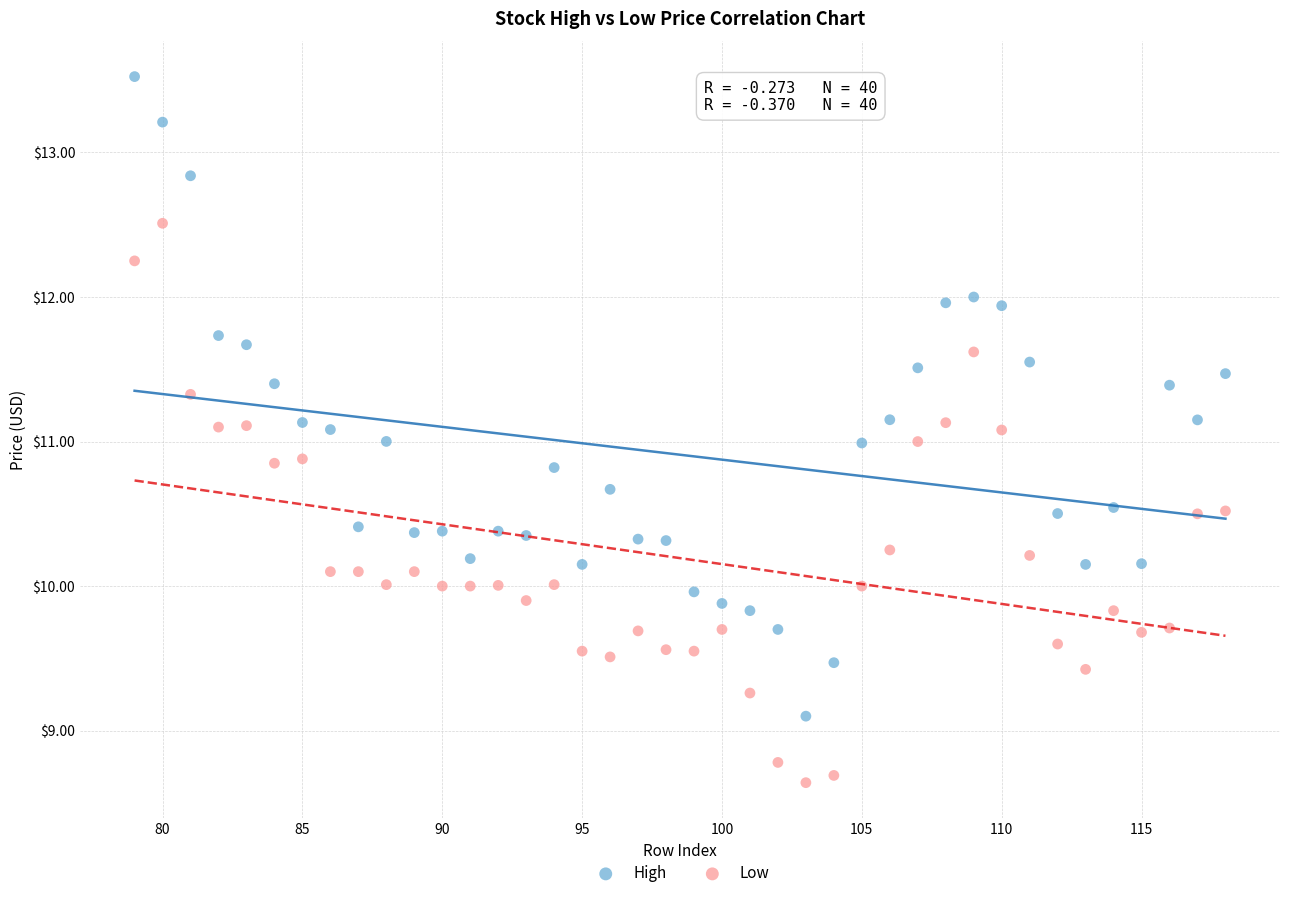

Which series contains the lowest Y value?

Low